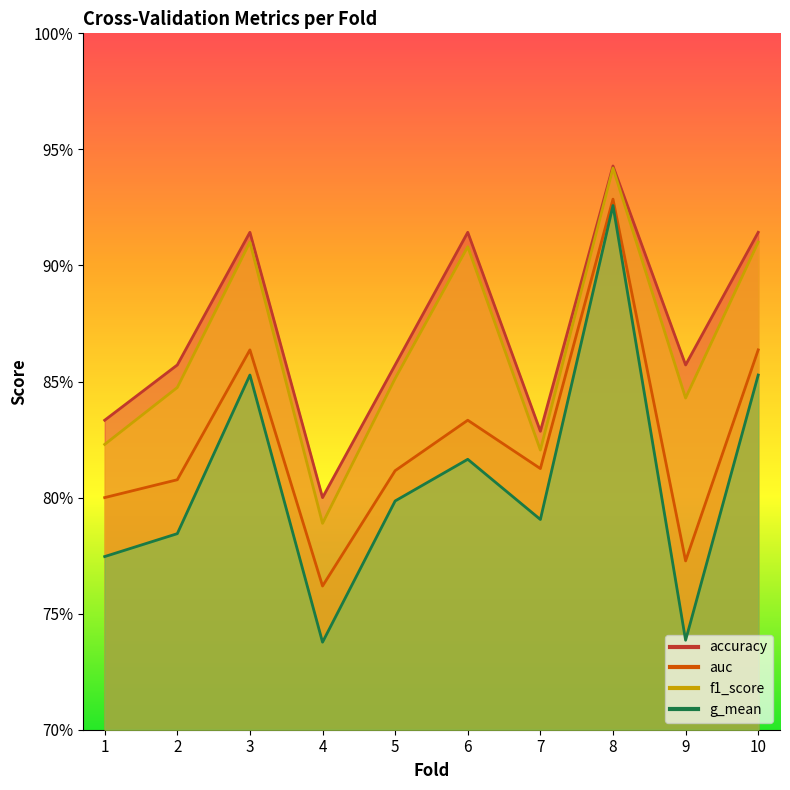

What is the value of the accuracy point at the 8th from the left?

0.9